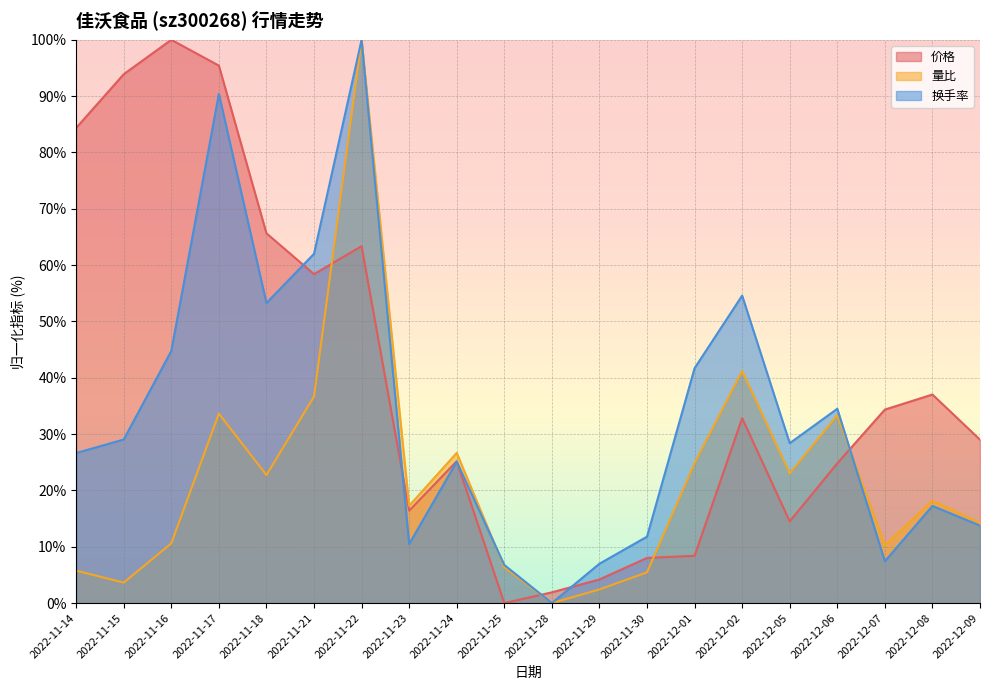

The value of 换手率 at 2022-11-25 is 6.8. True or false?

True